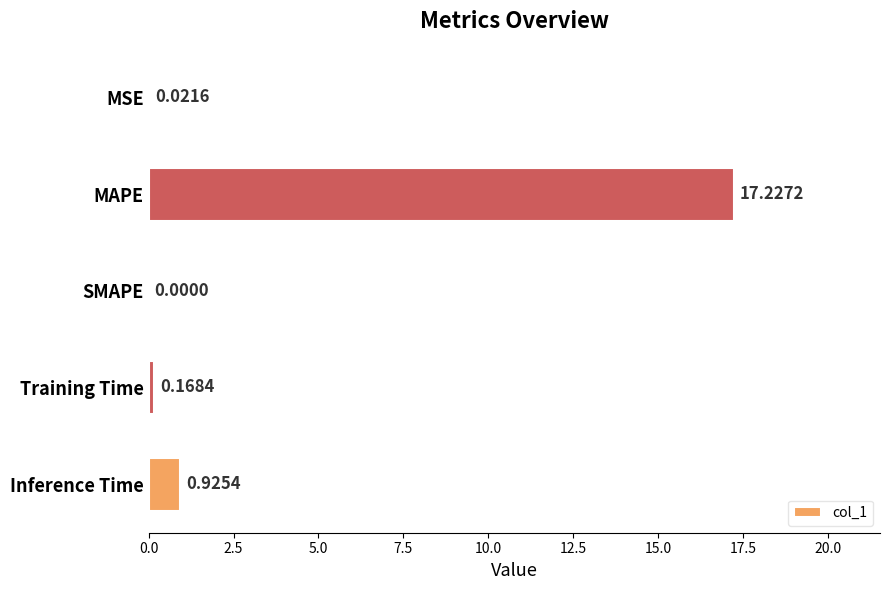

What is the greatest value displayed?

17.2